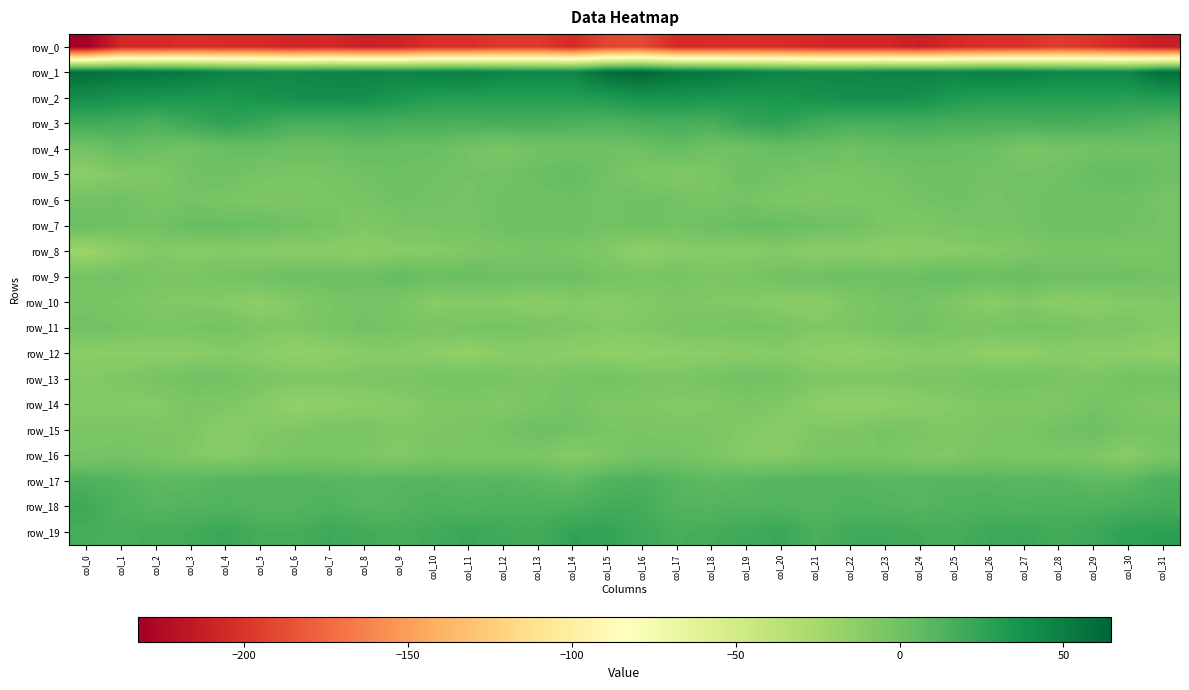

Which series has the largest total across all categories?

row_1